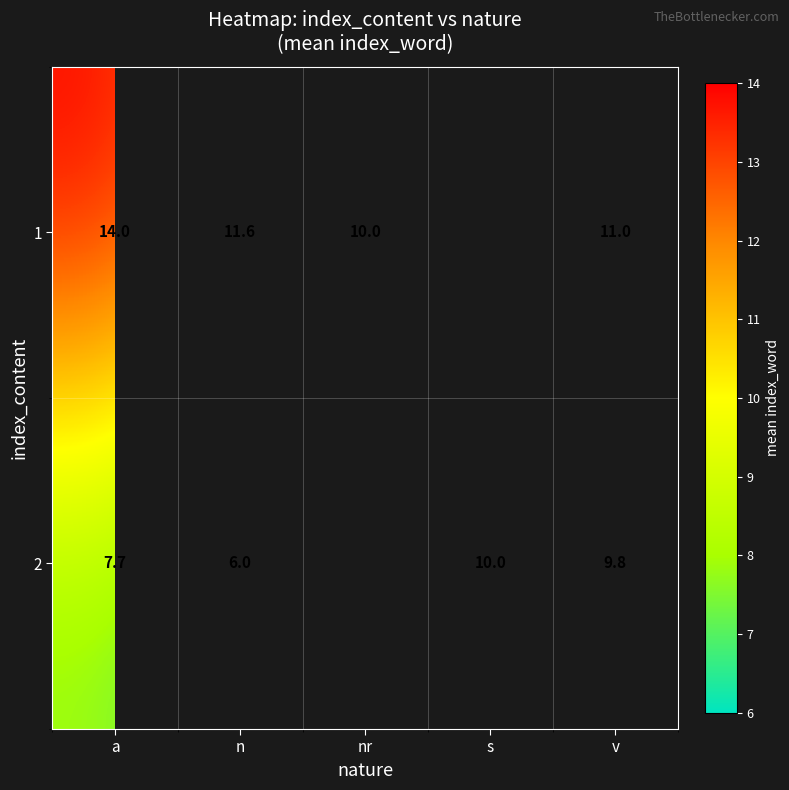

How many distinct data groups are displayed?

2